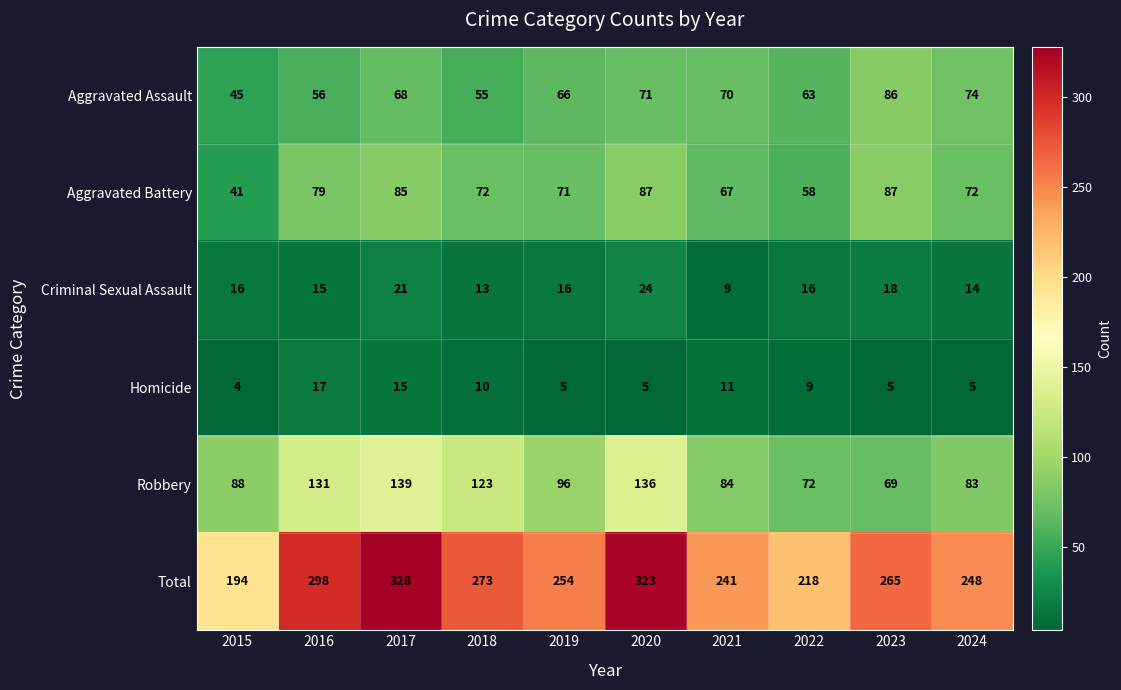

What is the difference between the maximum and second lowest values in the Aggravated Assault series?

31